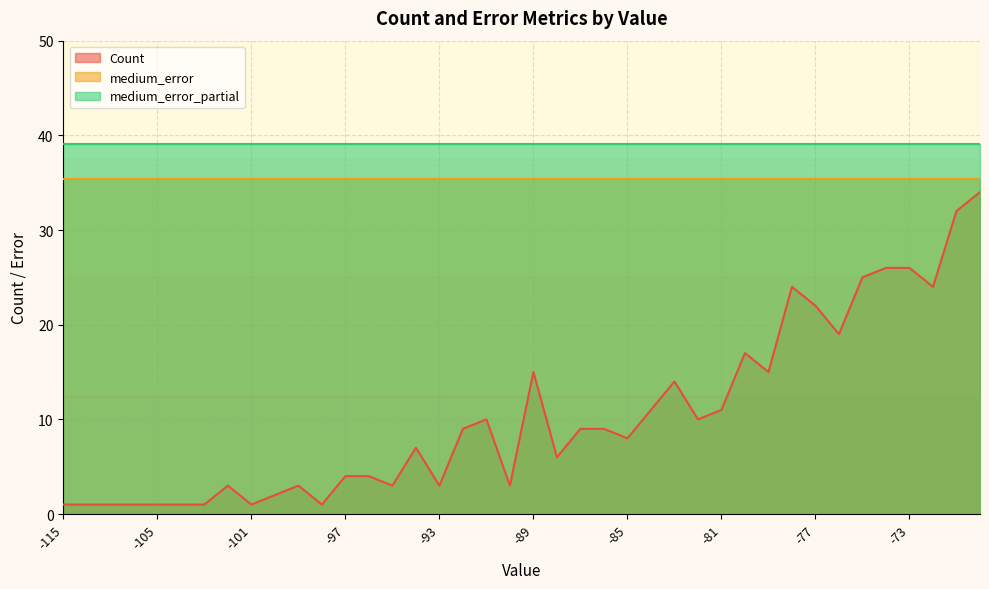

Rank the series at -93 from highest to lowest value.

medium_error_partial, medium_error, Count